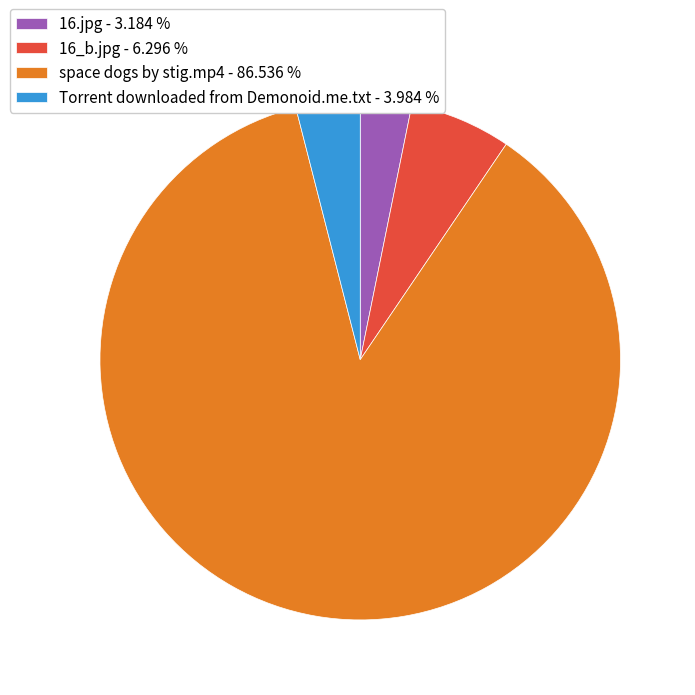

Is there a majority slice in this chart?

Yes